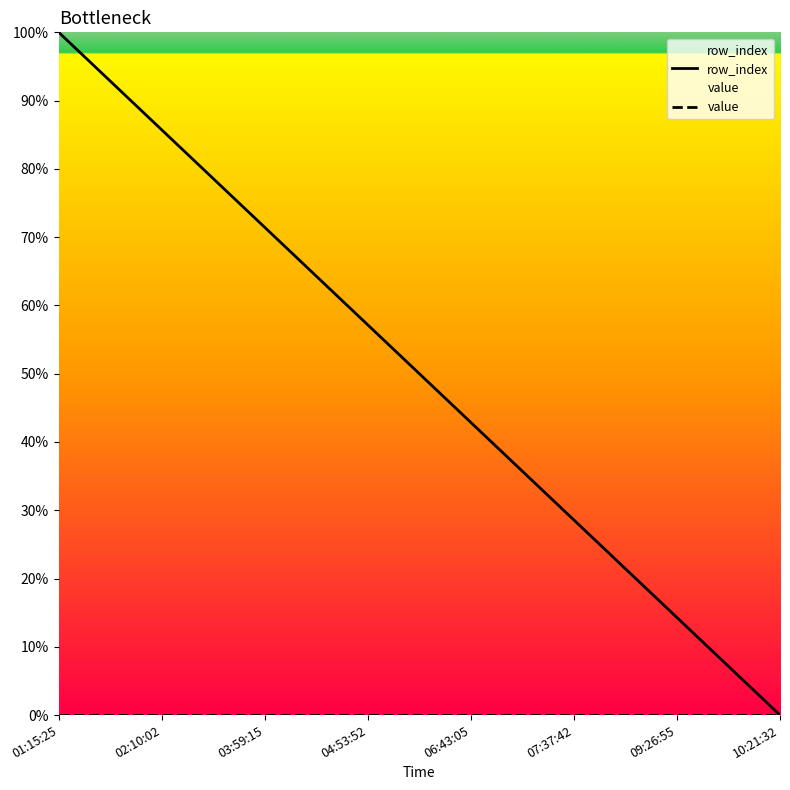

What is the label of the 5th point from the right?

04:53:52